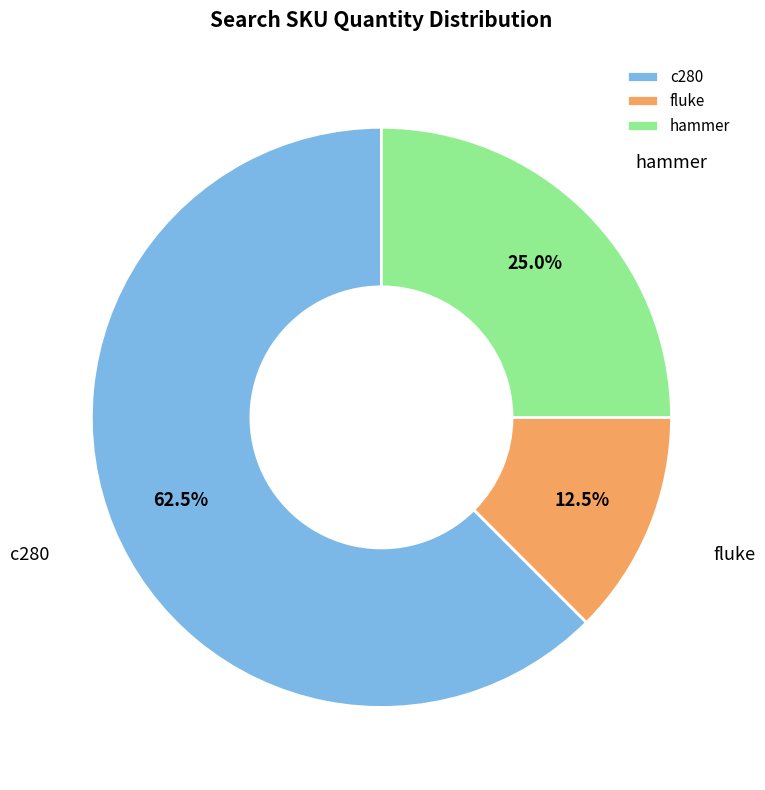

Which slice is the largest?

c280